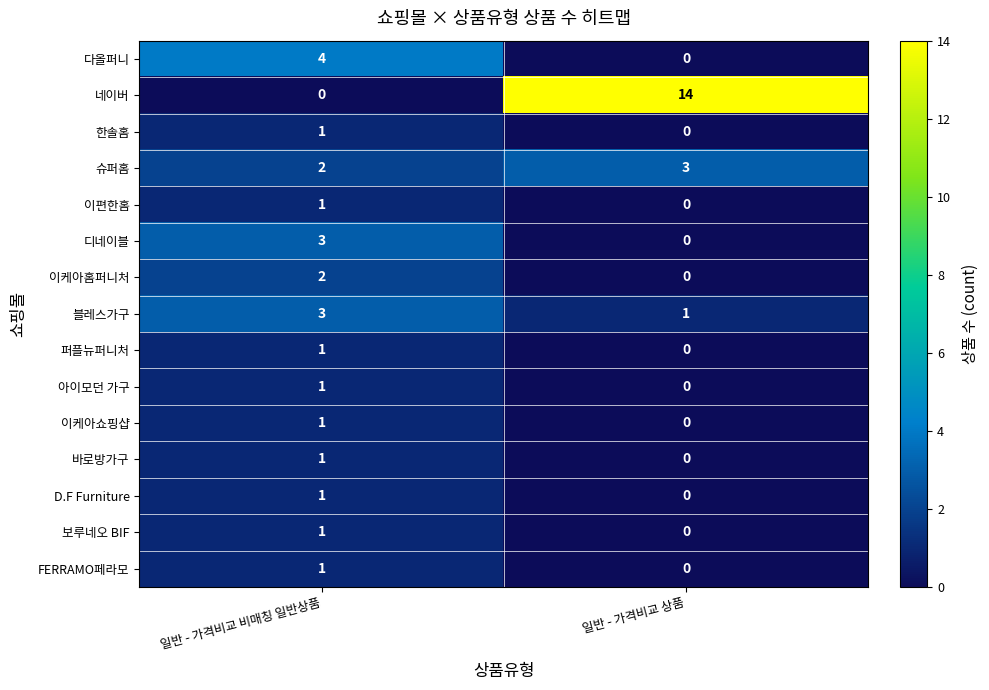

At which category is the sum across all series the highest?

일반 - 가격비교 비매칭 일반상품